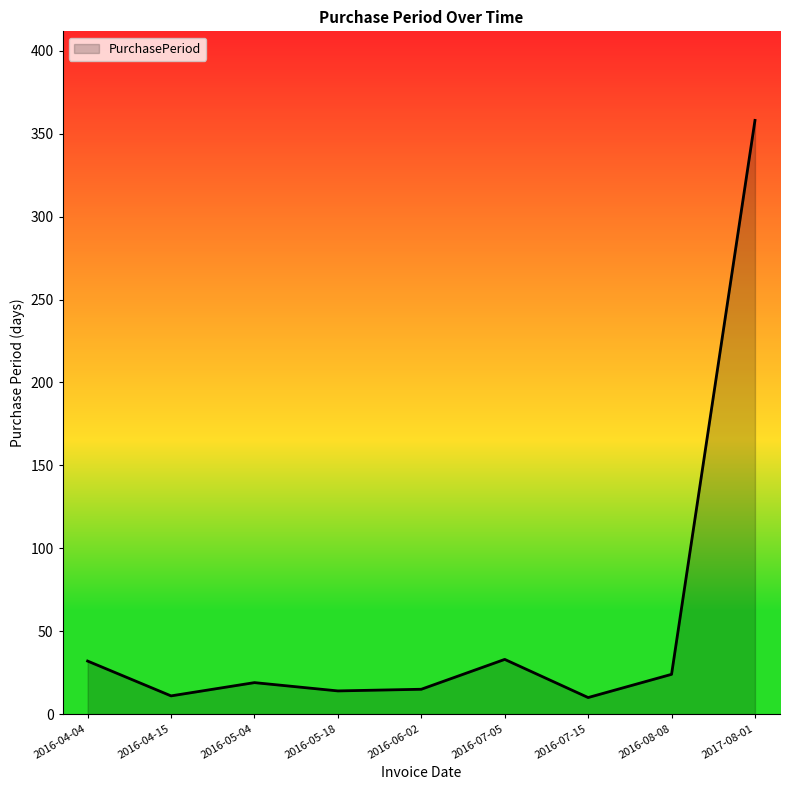

The chart shows a value of 34 at 2016-05-04. True or false?

False